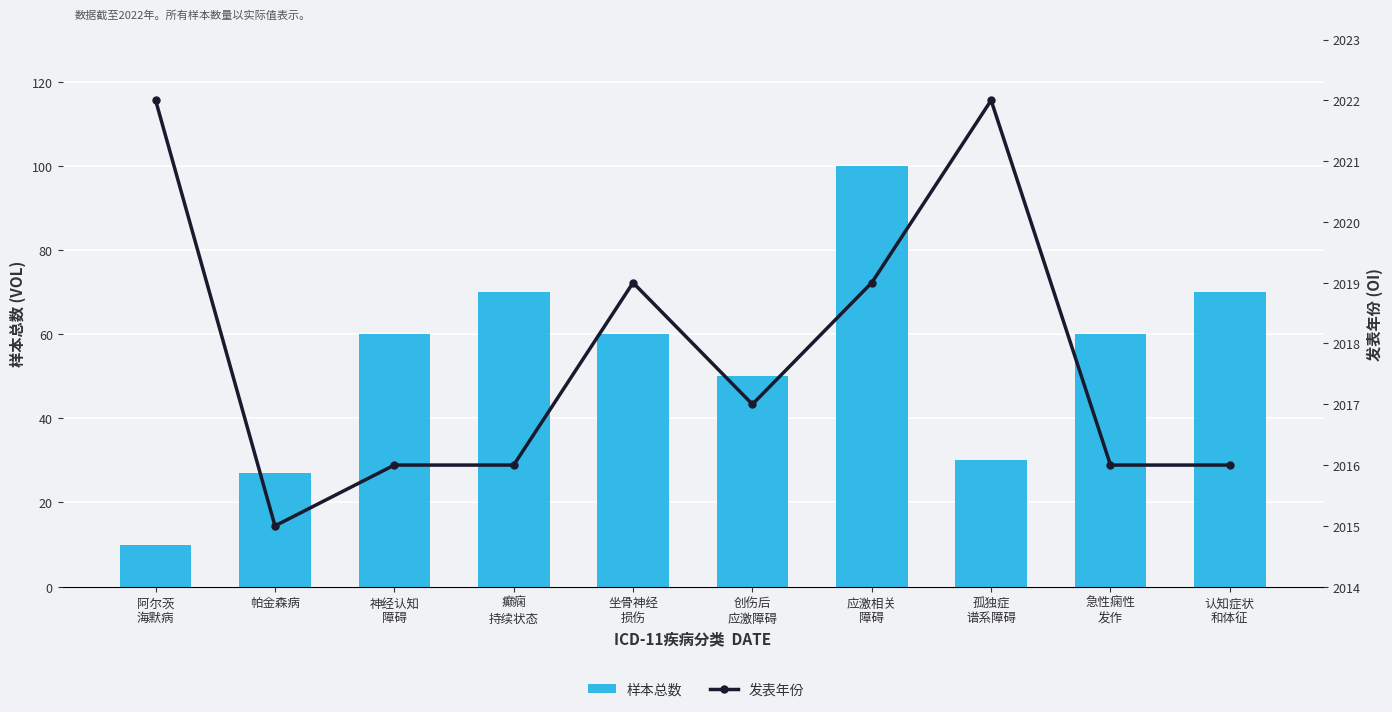

What is the value of the 发表年份 bar at the 2nd from the left?

2015